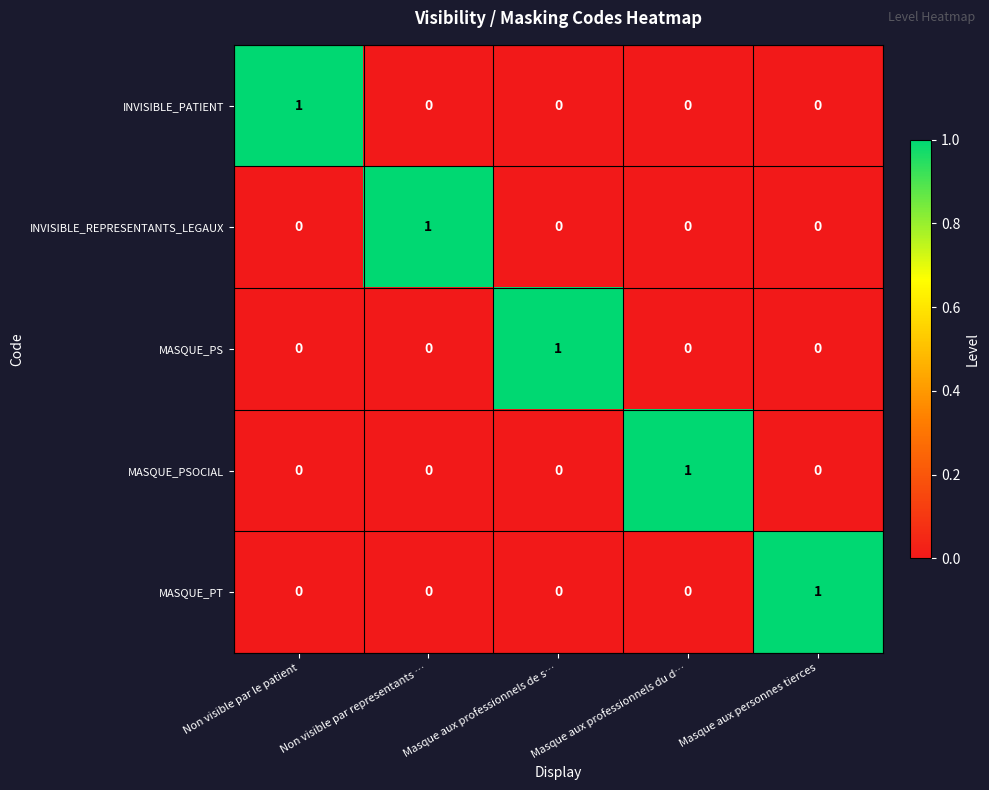

The value of MASQUE_PT at Masque aux personnes tierces is 2. True or false?

False